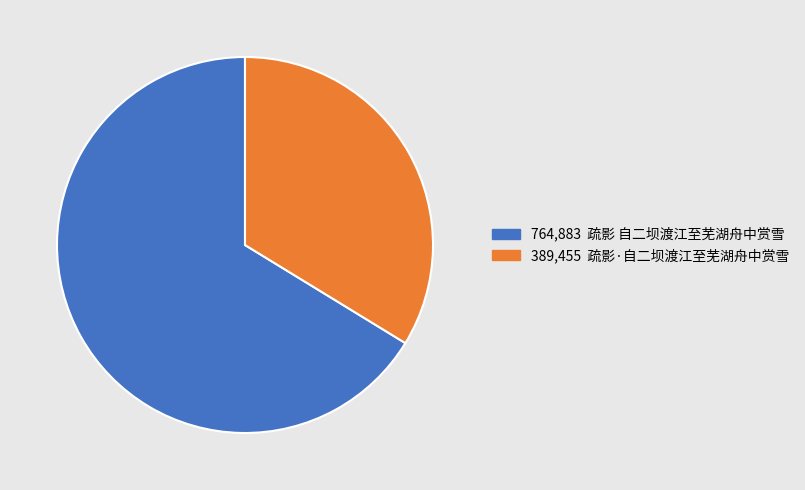

Is there any slice that represents more than half of the pie?

Yes